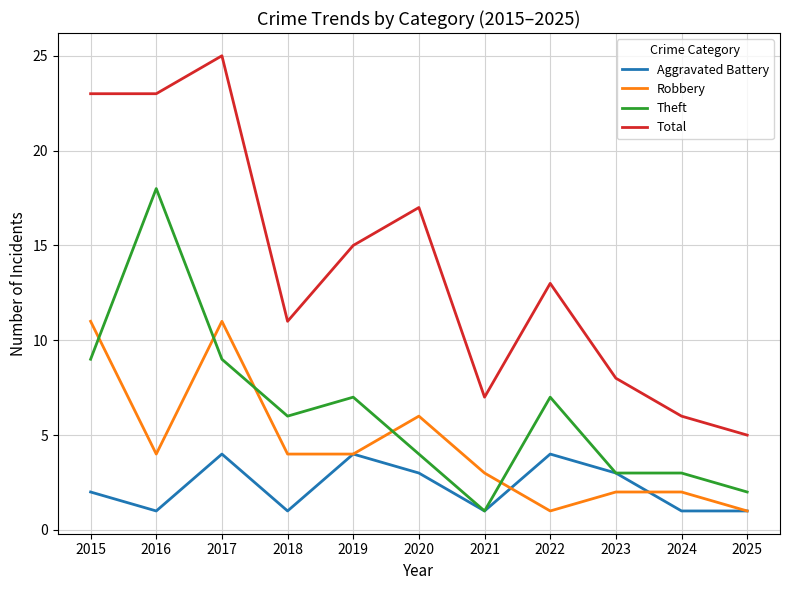

At which category is the sum across all series the highest?

2017